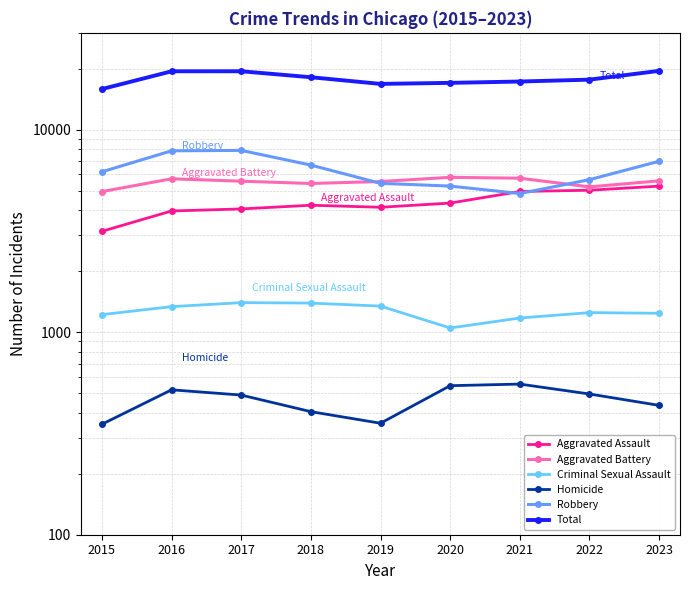

Rank the series at 2017 from highest to lowest value.

Total, Robbery, Aggravated Battery, Aggravated Assault, Criminal Sexual Assault, Homicide